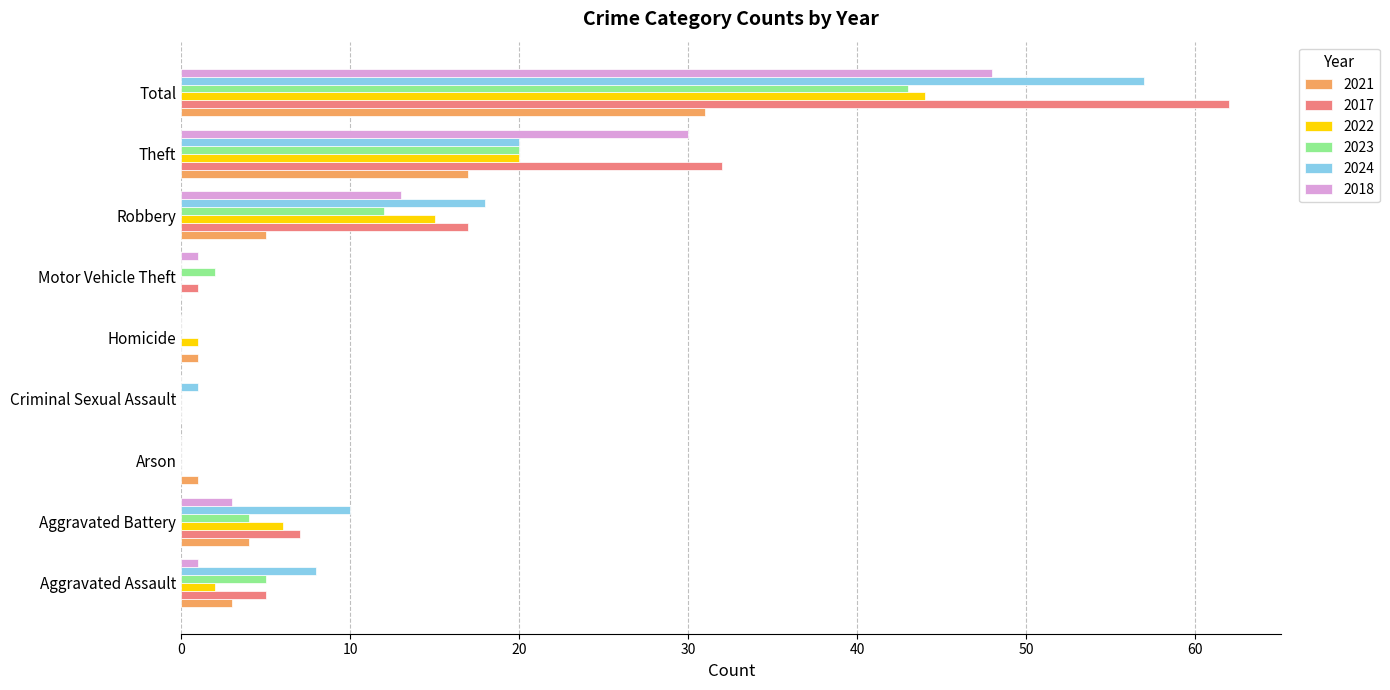

Which series has the largest total across all categories?

2017